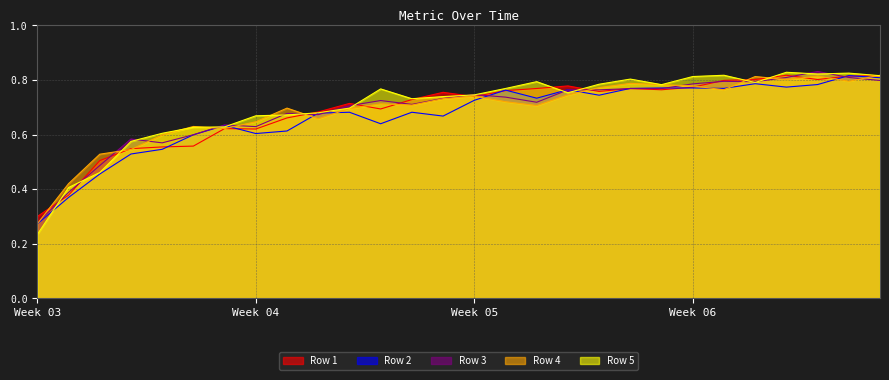

How many interior local valleys does the Row 3 series have?

6